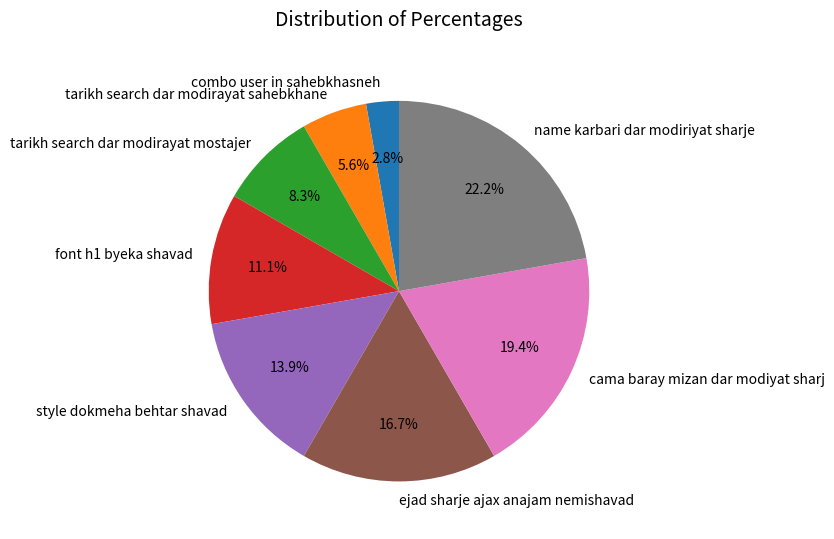

Does tarikh search dar modirayat sahebkhane account for over 50% of the chart?

No